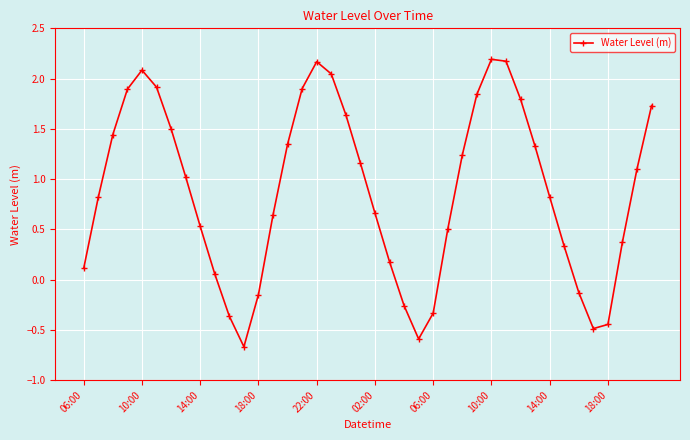

What is the maximum value shown in the chart?

2.2